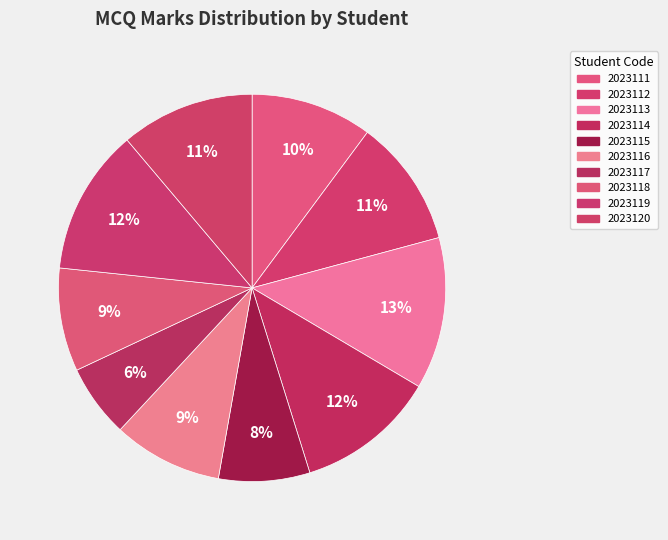

Which category has the smallest portion of the pie?

2023117